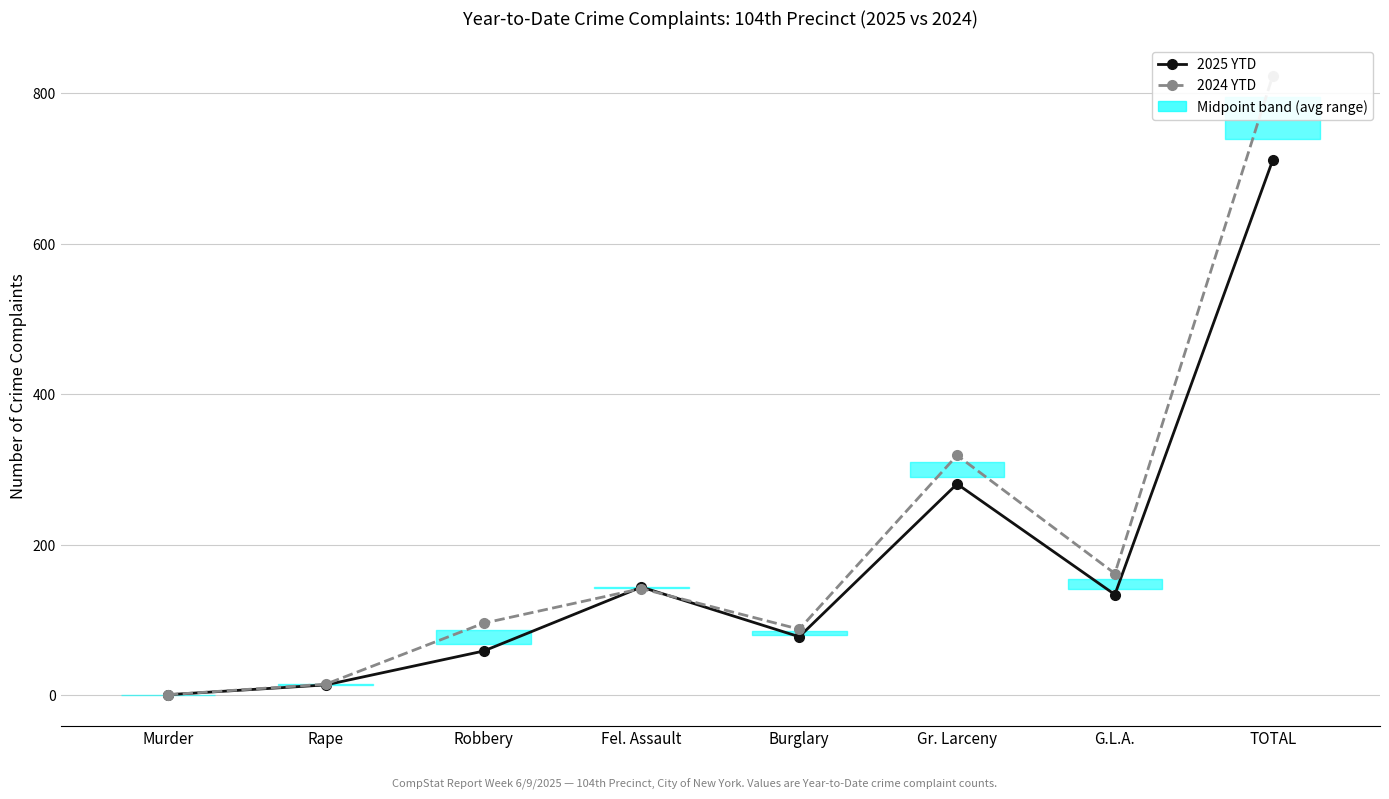

What is the label of the 6th point from the left?

Gr. Larceny